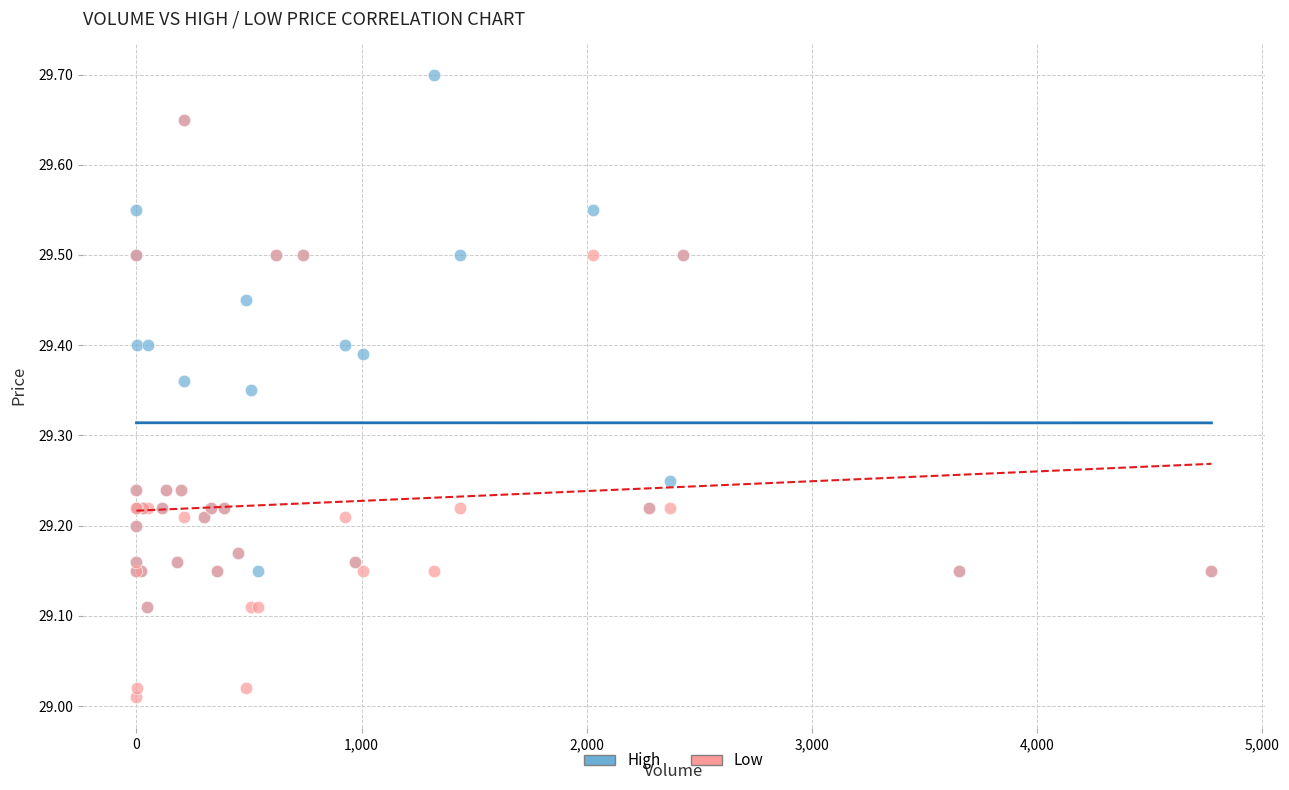

What are all the series names shown in the legend?

High, Low